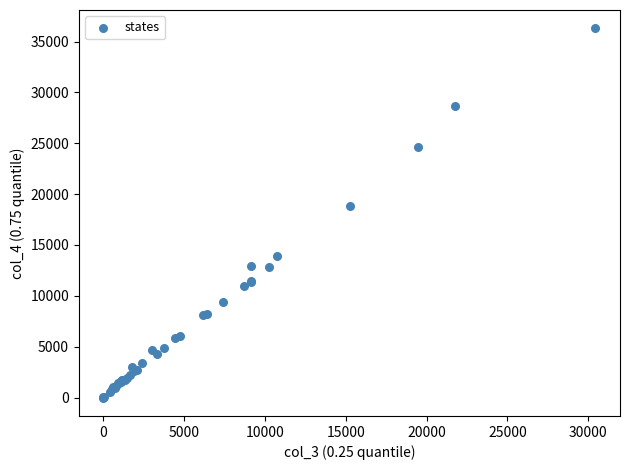

What Y value in the scatter plot is closest to 18148?

18816